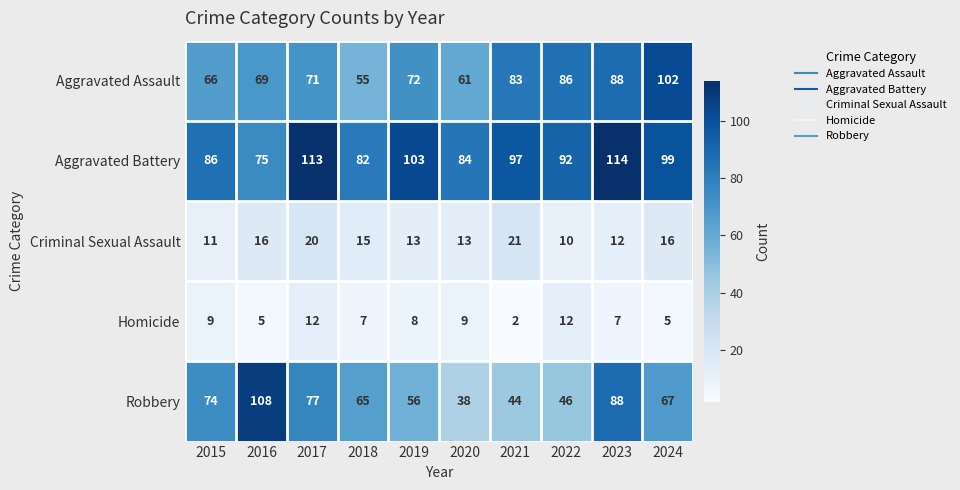

At which category is the sum across all series the highest?

2023